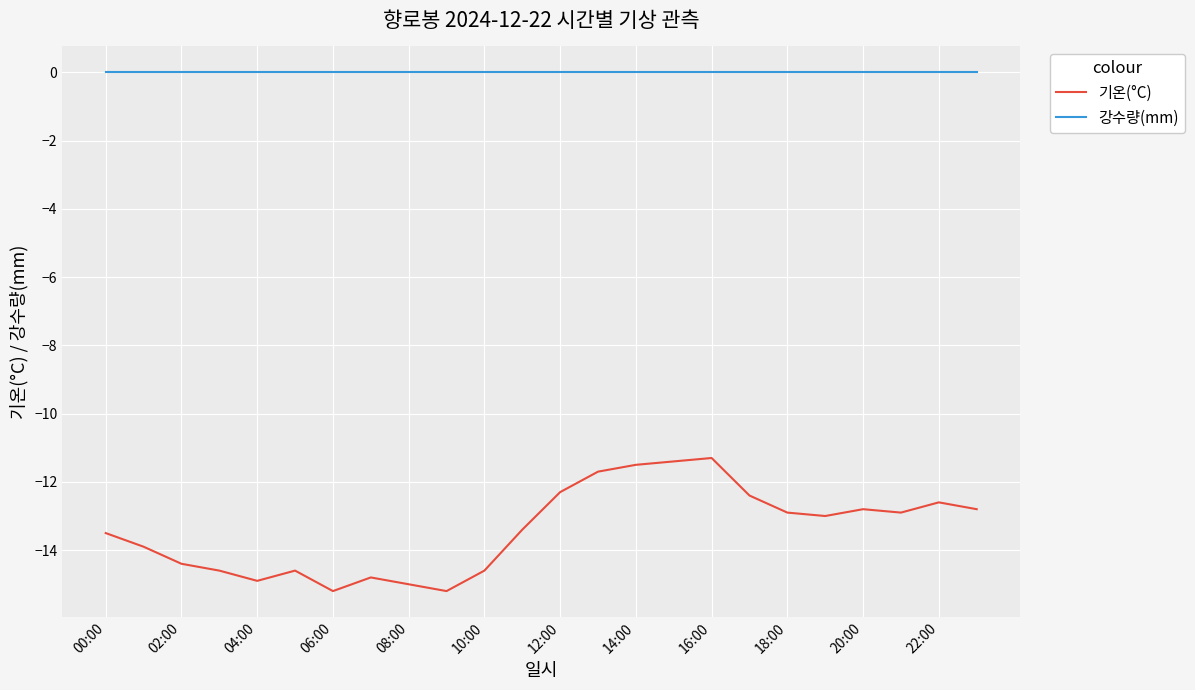

What is the lowest value of the 기온(°C) series?

-15.2